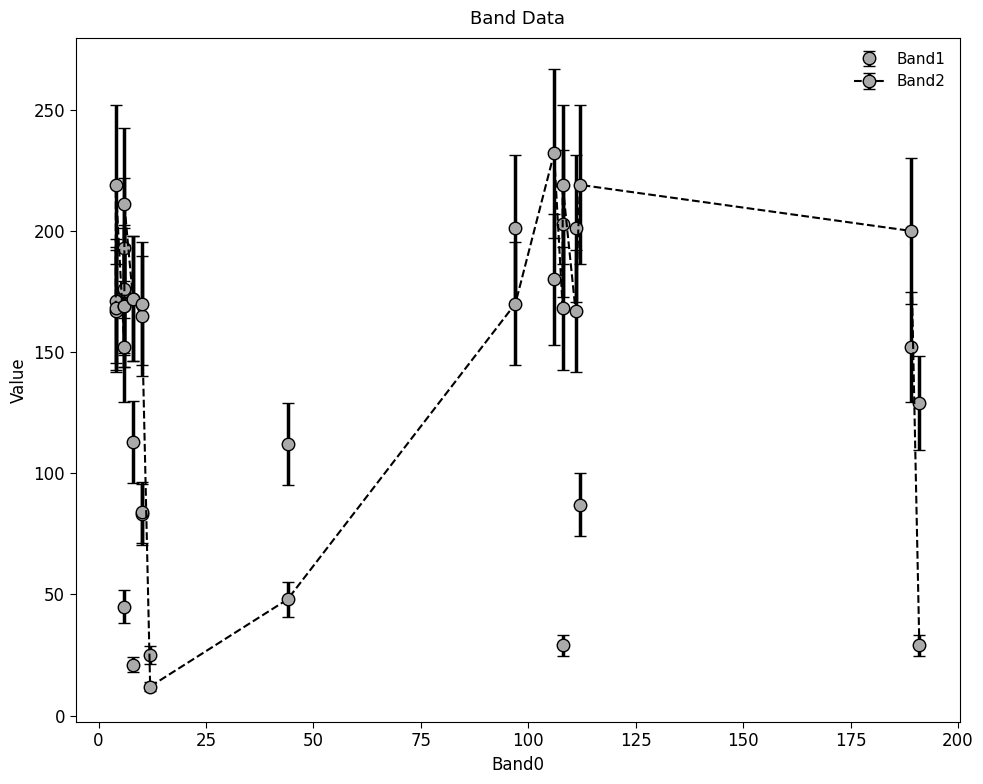

Is the value of Band2 at 15 greater than the value of Band1 at 17?

No